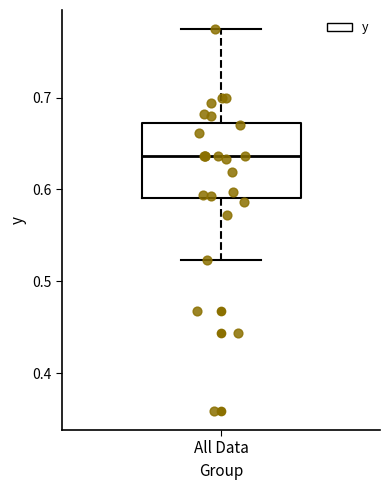

Read this box plot against the y-axis: the position of the median line, the range covered by the box, and the ends of both whiskers. The values are not printed on the chart, so give them approximately, as read against the axis.

median 0.64, box 0.59 to 0.67, whiskers 0.52 to 0.77